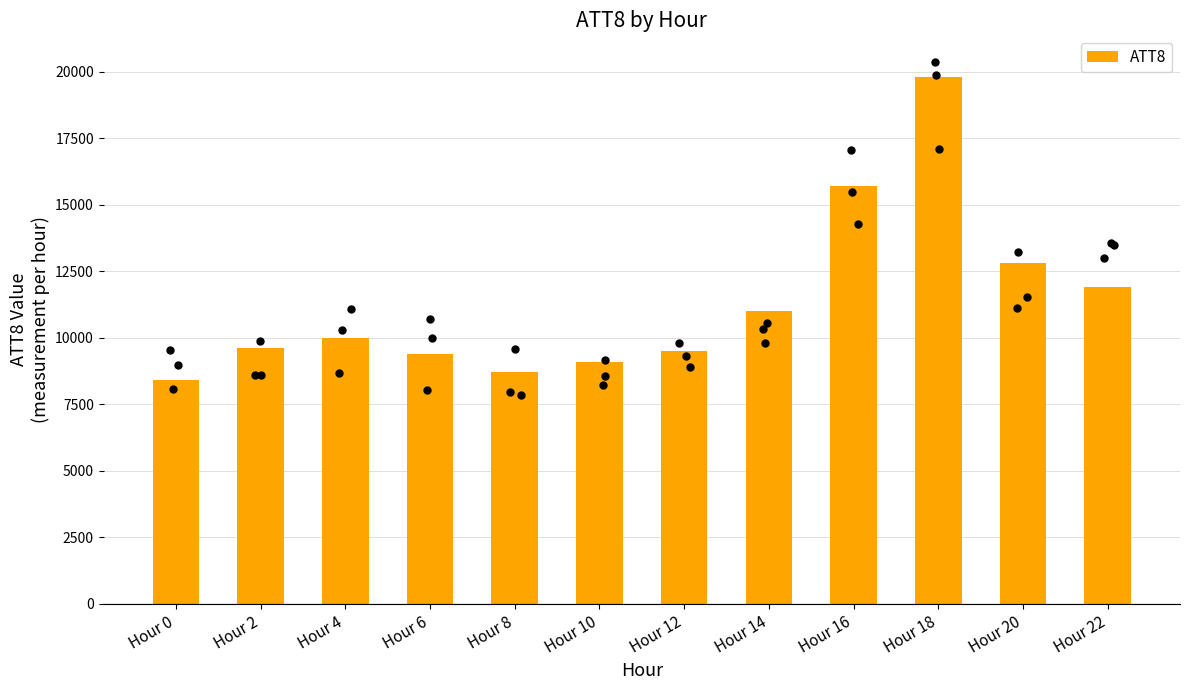

What is the change in value from Hour 16 to Hour 22?

-3800